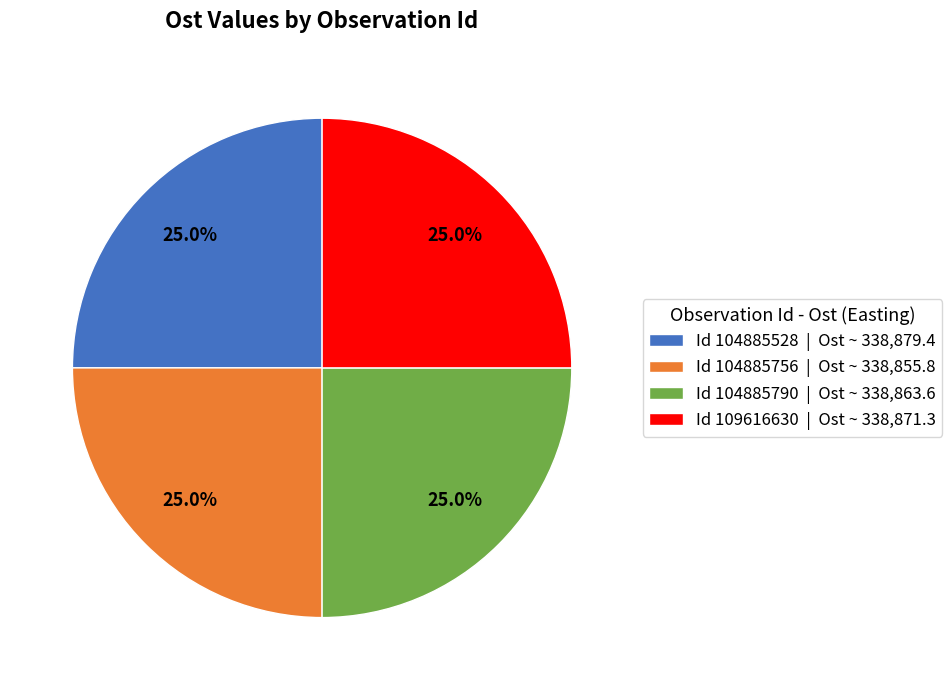

Approximately how many times larger is the value at Id 104885528 | Ost ~ 338,879.4 compared to Id 104885756 | Ost ~ 338,855.8?

1.0